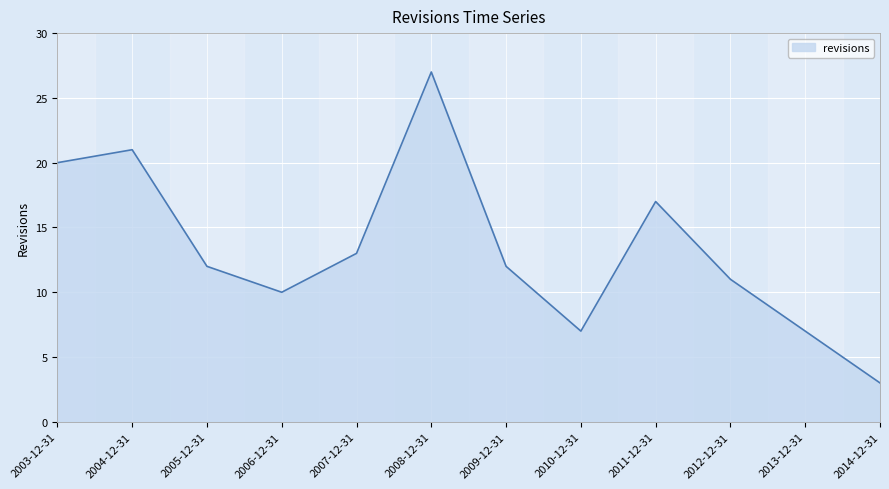

Reading left to right, transcribe all the data shown in this chart.

2003-12-31=20	2004-12-31=21	2005-12-31=12	2006-12-31=10	2007-12-31=13	2008-12-31=27	2009-12-31=12	2010-12-31=7	2011-12-31=17	2012-12-31=11	2013-12-31=7	2014-12-31=3